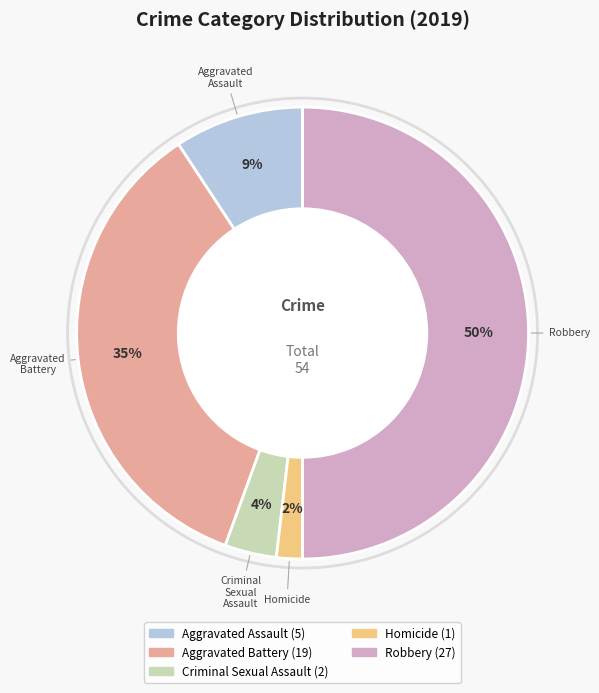

Is Criminal Sexual Assault the majority of the pie?

No